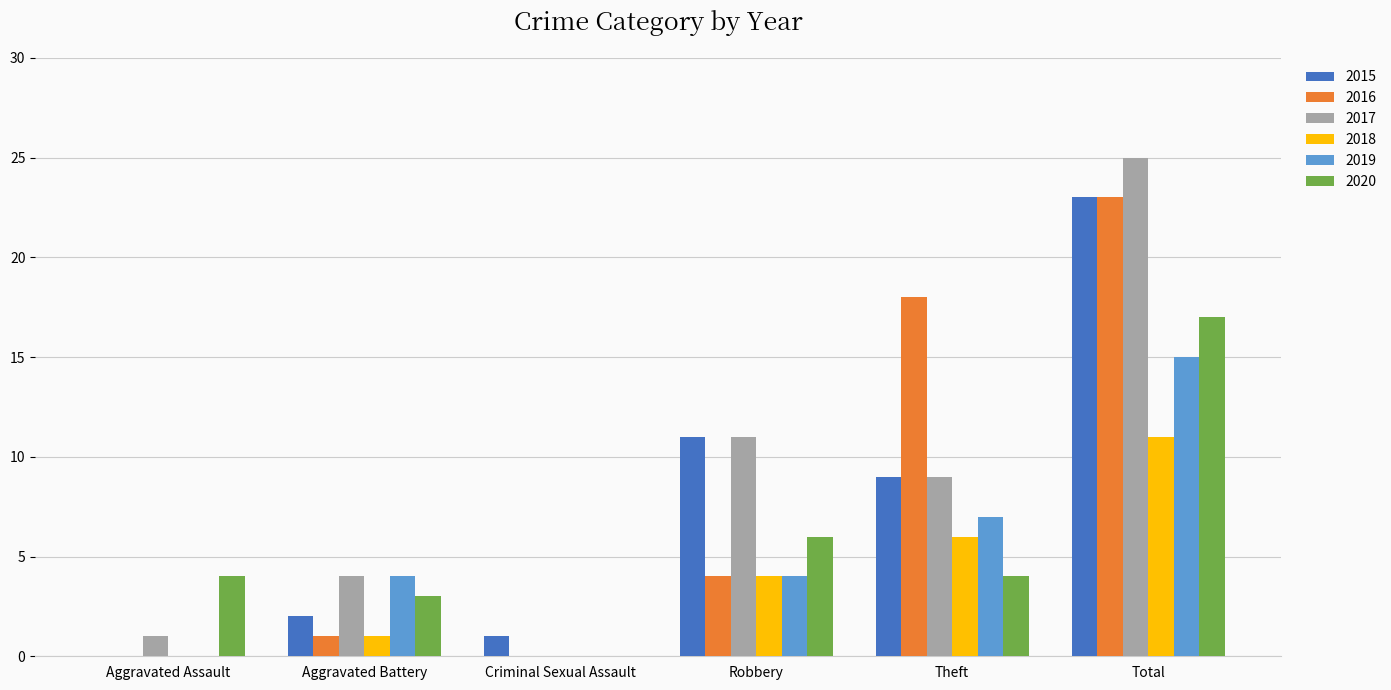

What is the greatest value displayed?

25